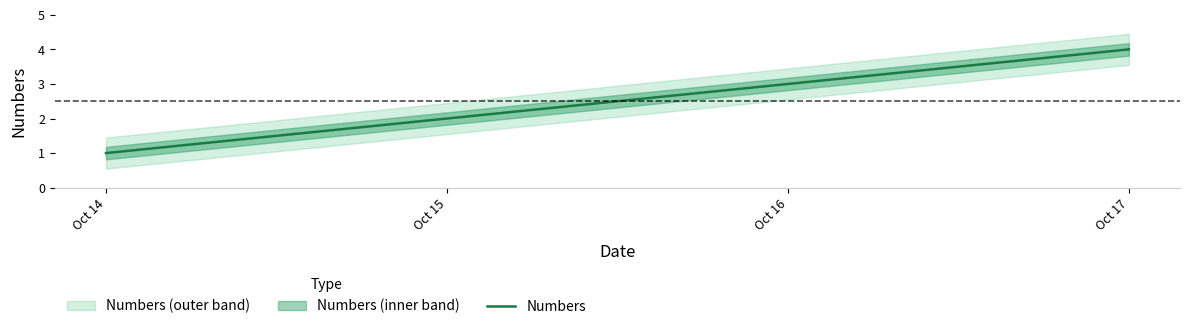

How many series are shown in this chart?

1